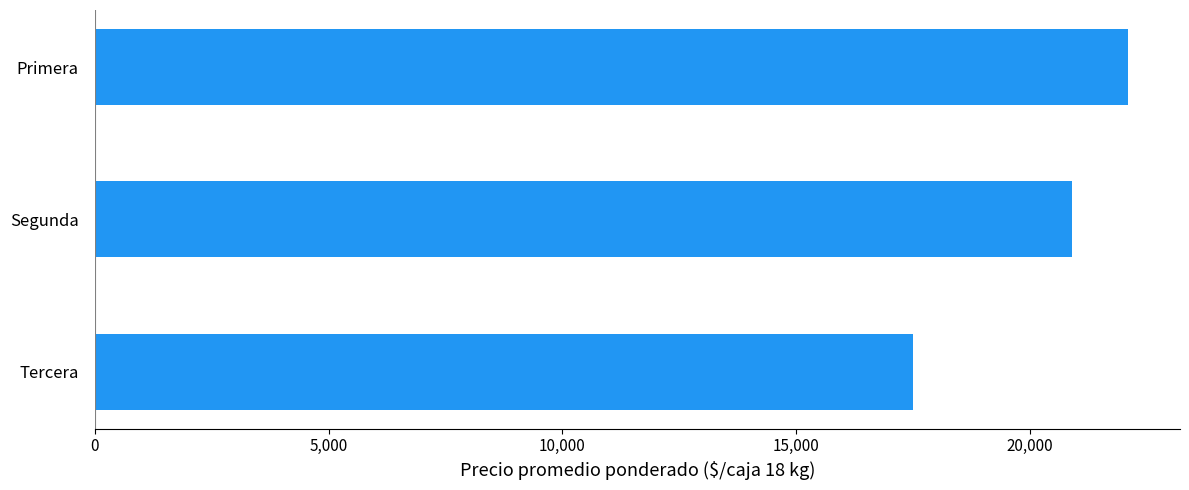

The chart shows a value of 6966.2 at Primera. True or false?

False